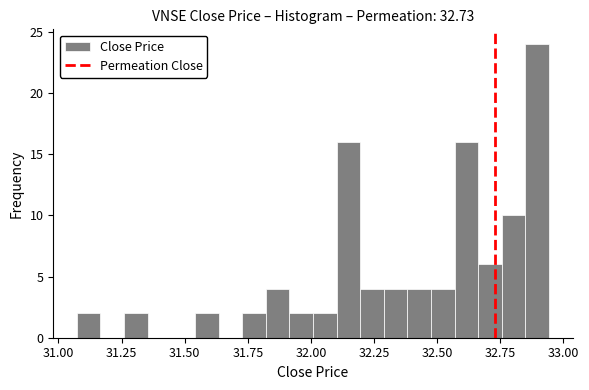

Around what value on the x-axis is the tallest bar? Give the approximate position of its centre, as read against the axis.

32.90